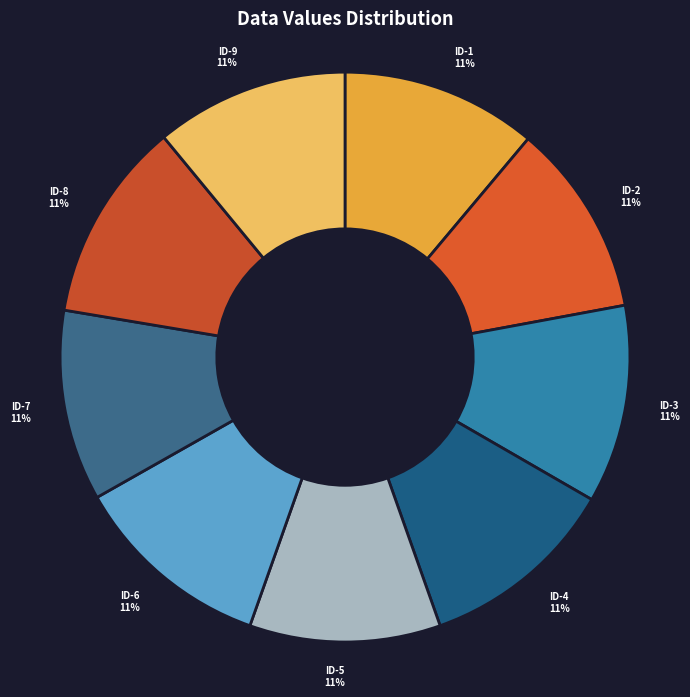

What percentage is the ID-4 slice, to the nearest percent?

11%